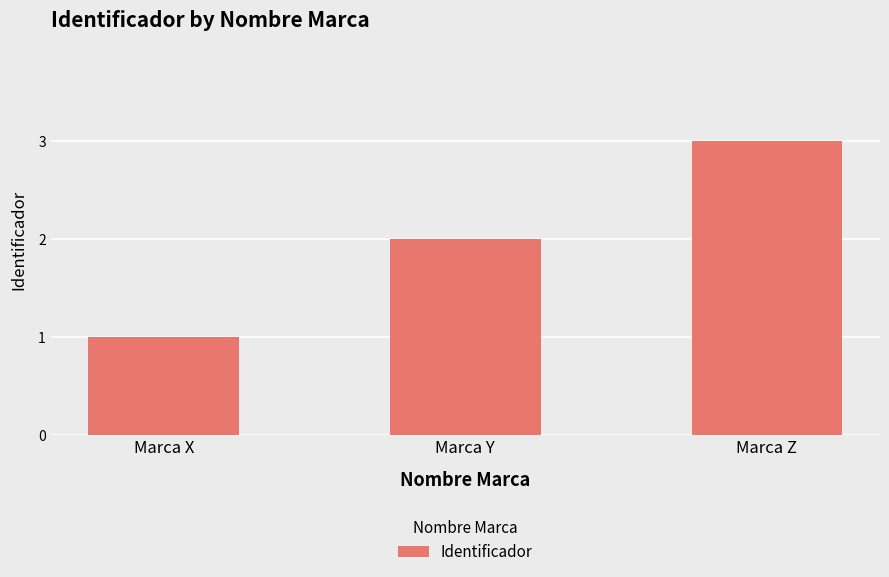

Is it true that the value at Marca Y is 2?

True